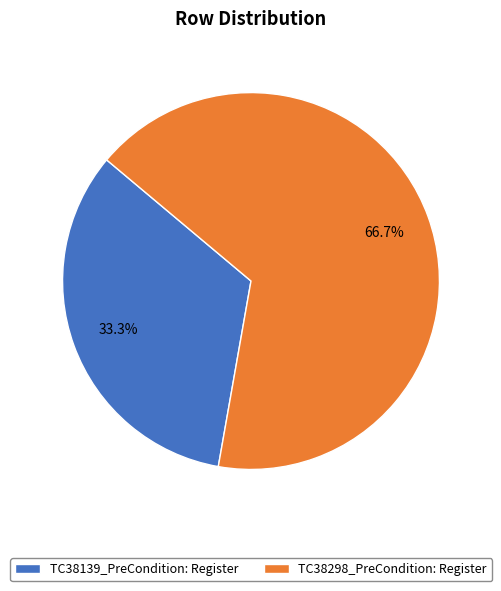

Between TC38298_PreCondition: Register and TC38139_PreCondition: Register, which is larger?

TC38298_PreCondition: Register